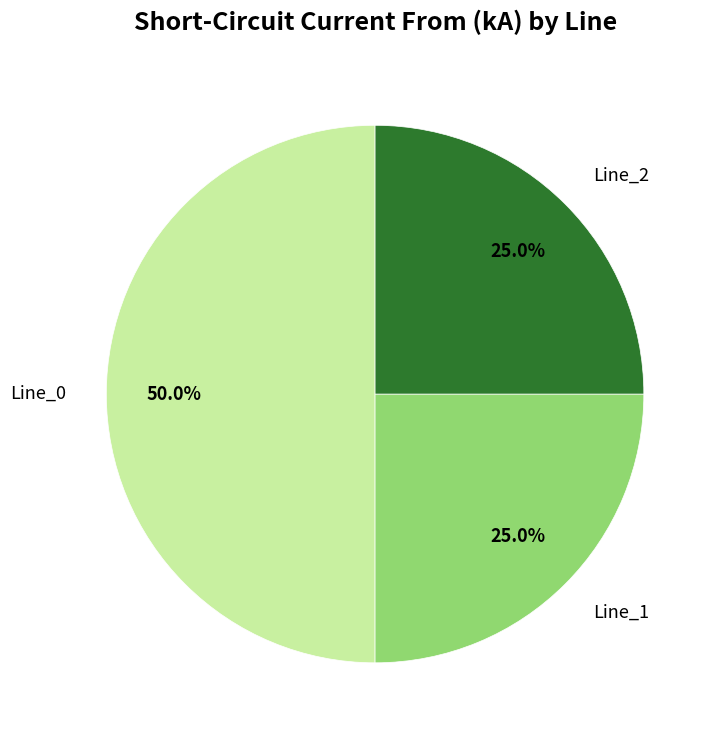

To the nearest percent, what percentage of the pie is Line_1?

25%